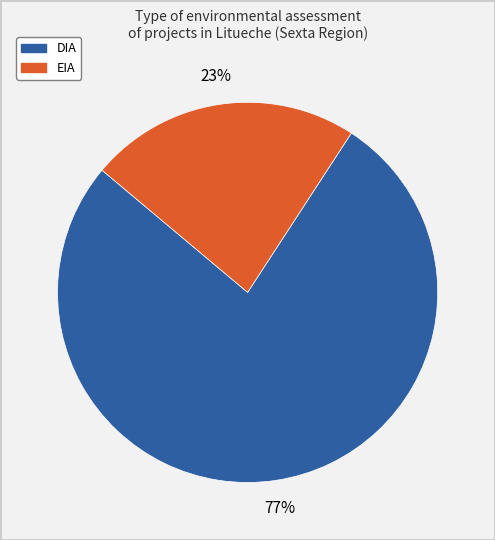

To the nearest percent, what is the difference between the DIA and EIA slice percentages?

54%